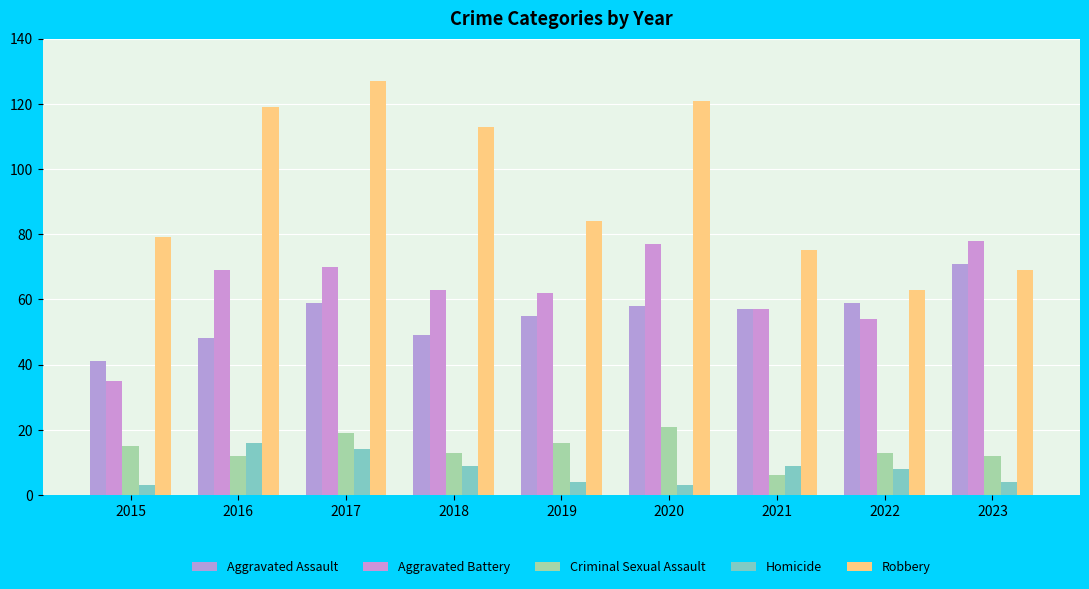

What is the sum of the Robbery values at 2015 and 2022?

142